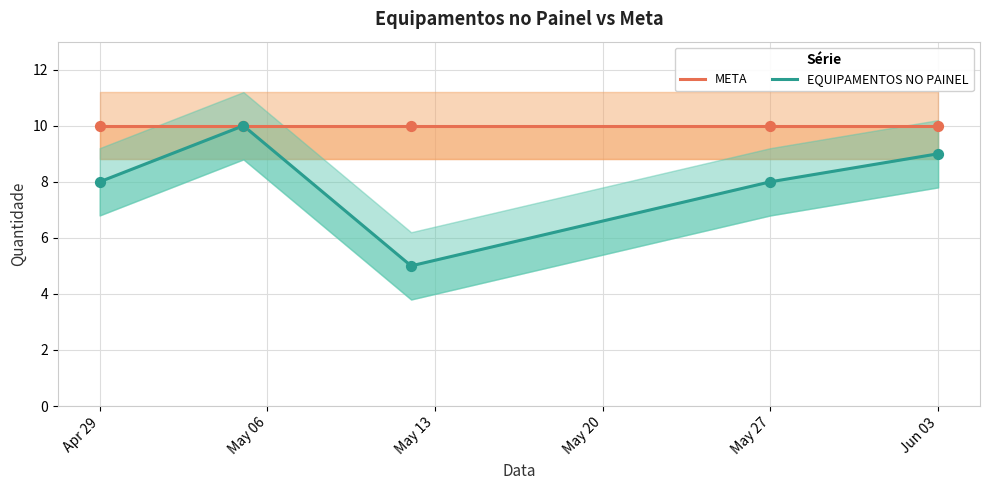

Which series has the widest spread of Y values?

EQUIPAMENTOS NO PAINEL